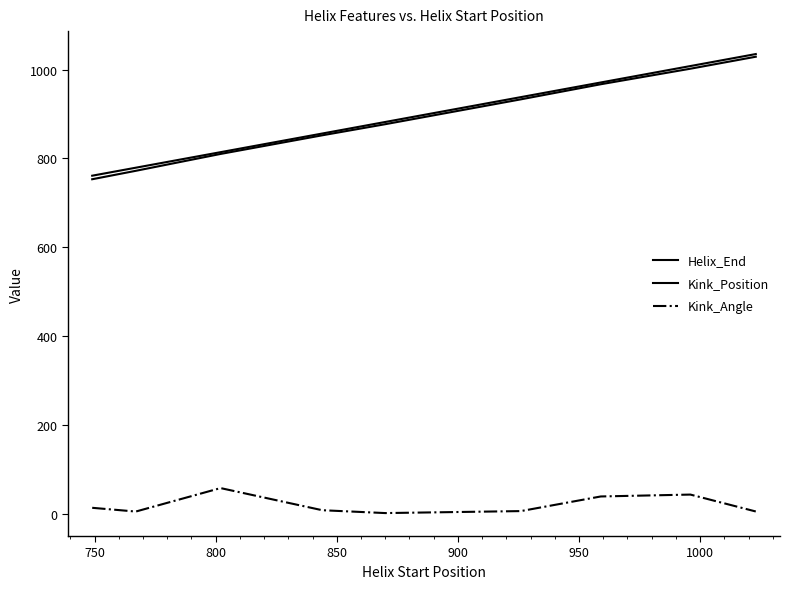

Is this an area chart (filled region under the line)?

No